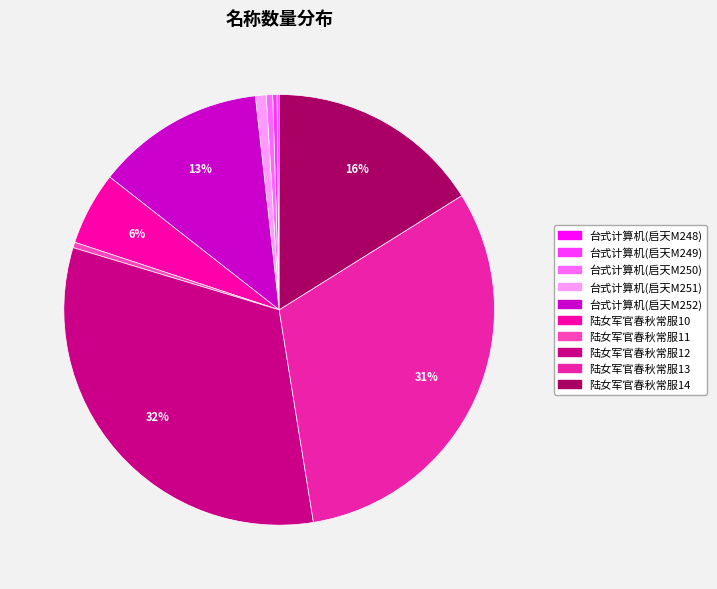

The 陆女军官春秋常服10 slice represents 6% of the pie. True or false?

True